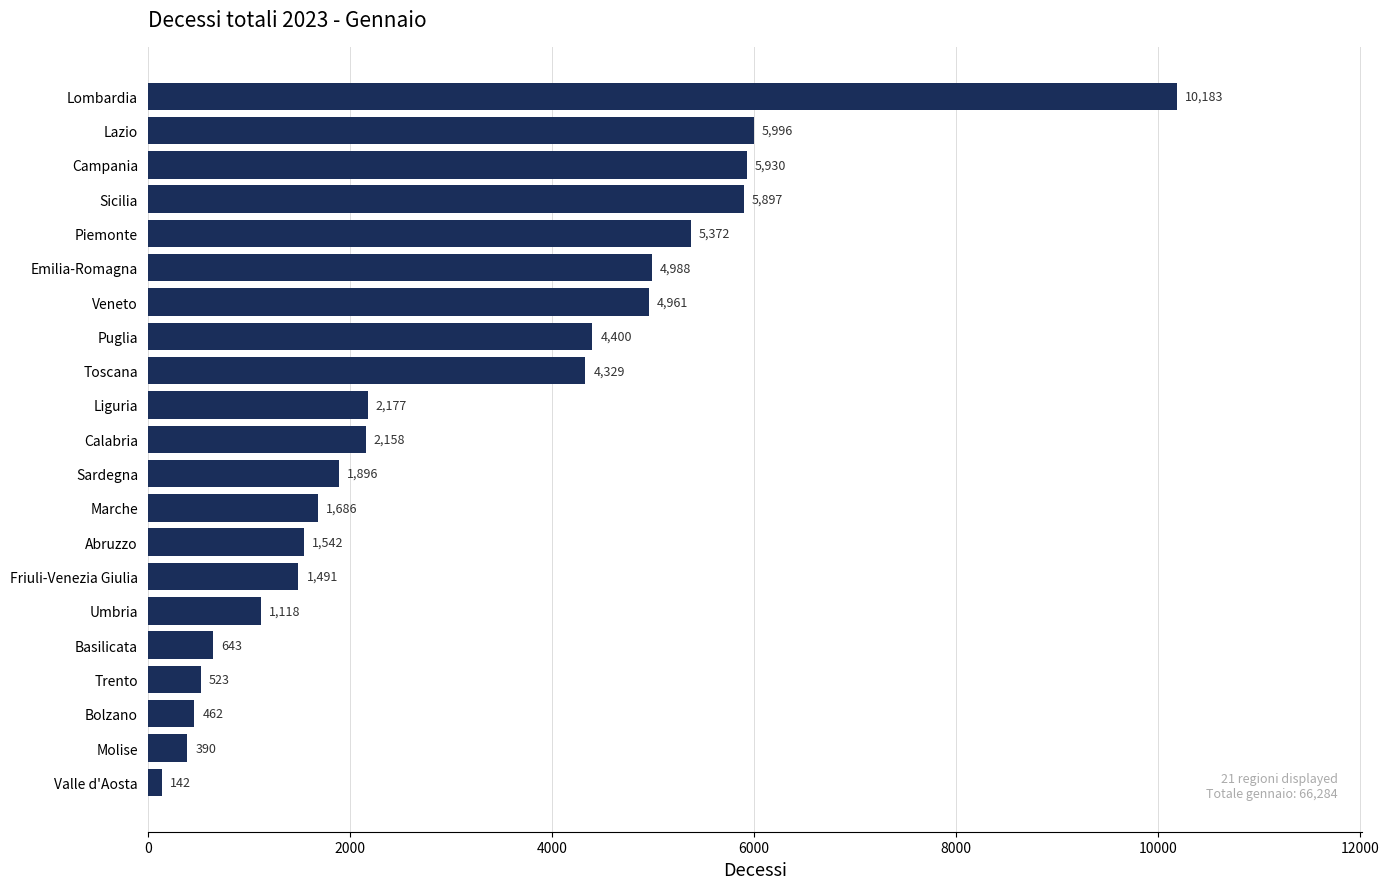

What is the change in value from Molise to Abruzzo?

+1152